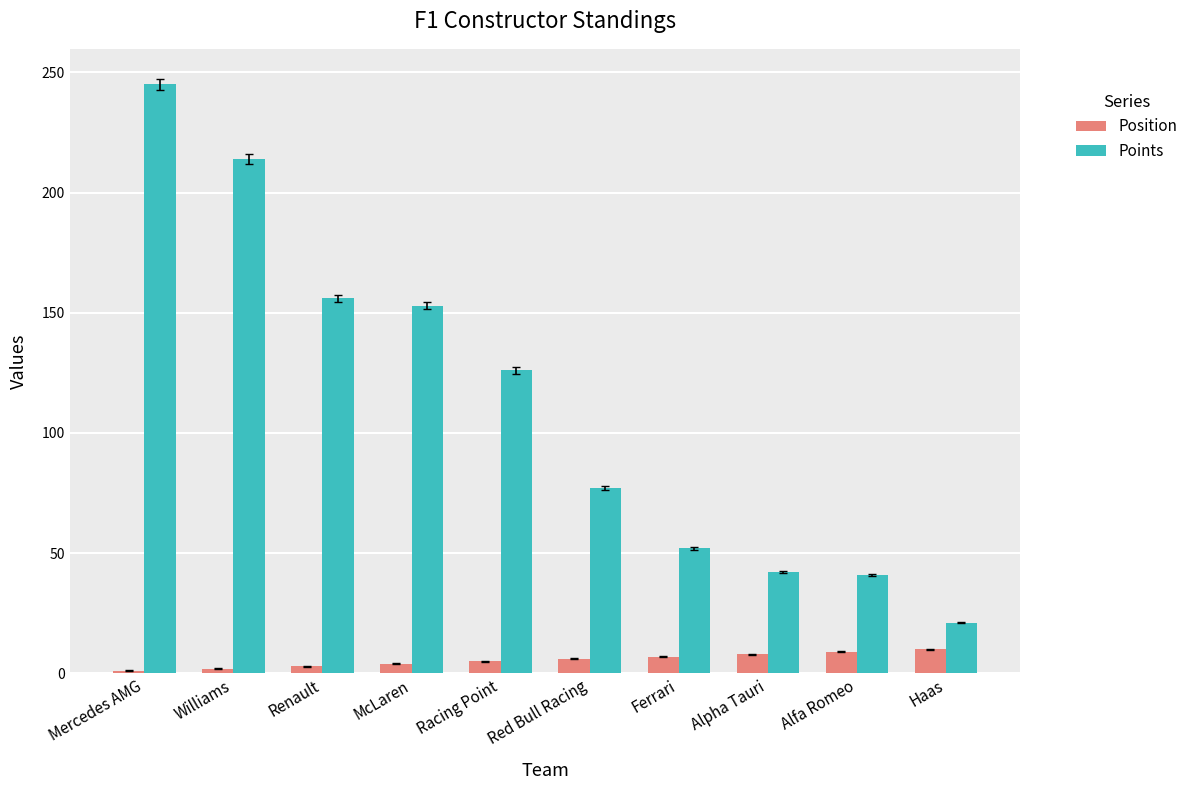

What is the maximum value shown in the chart?

245